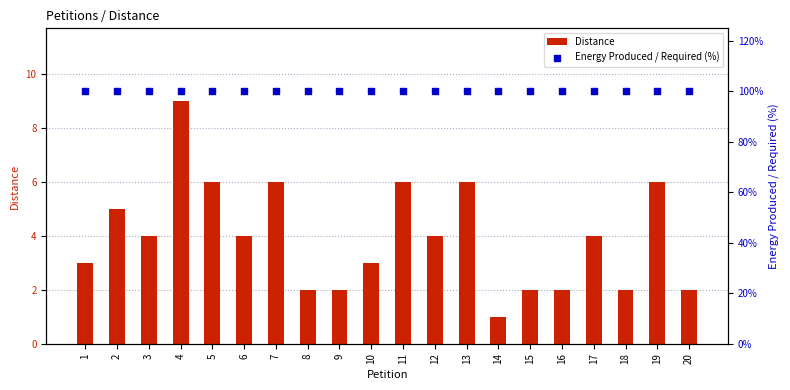

Which series reaches the minimum Y coordinate?

Distance